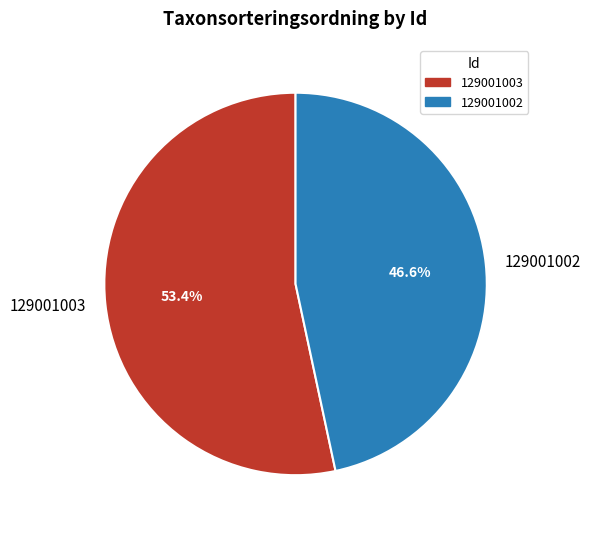

Combined, what portion of the pie is 129001002 and 129001003?

100.0%